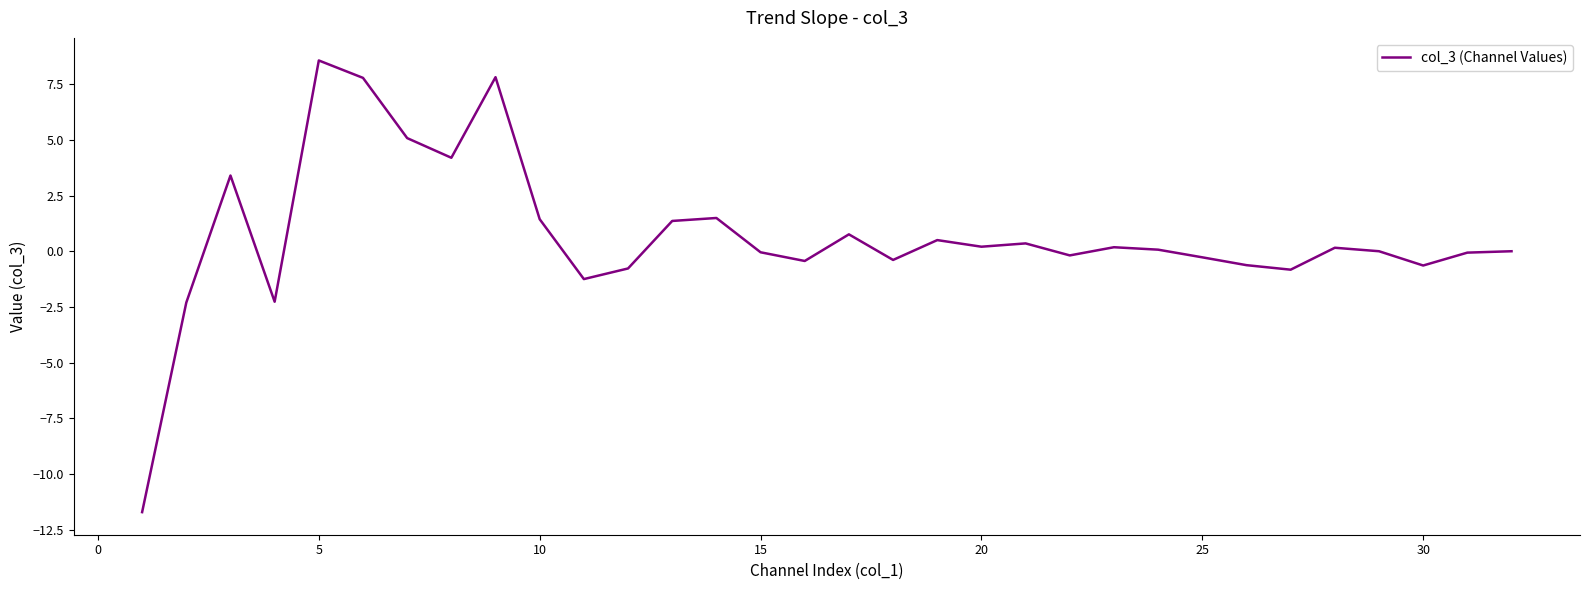

What is the difference between the maximum and minimum values?

20.3